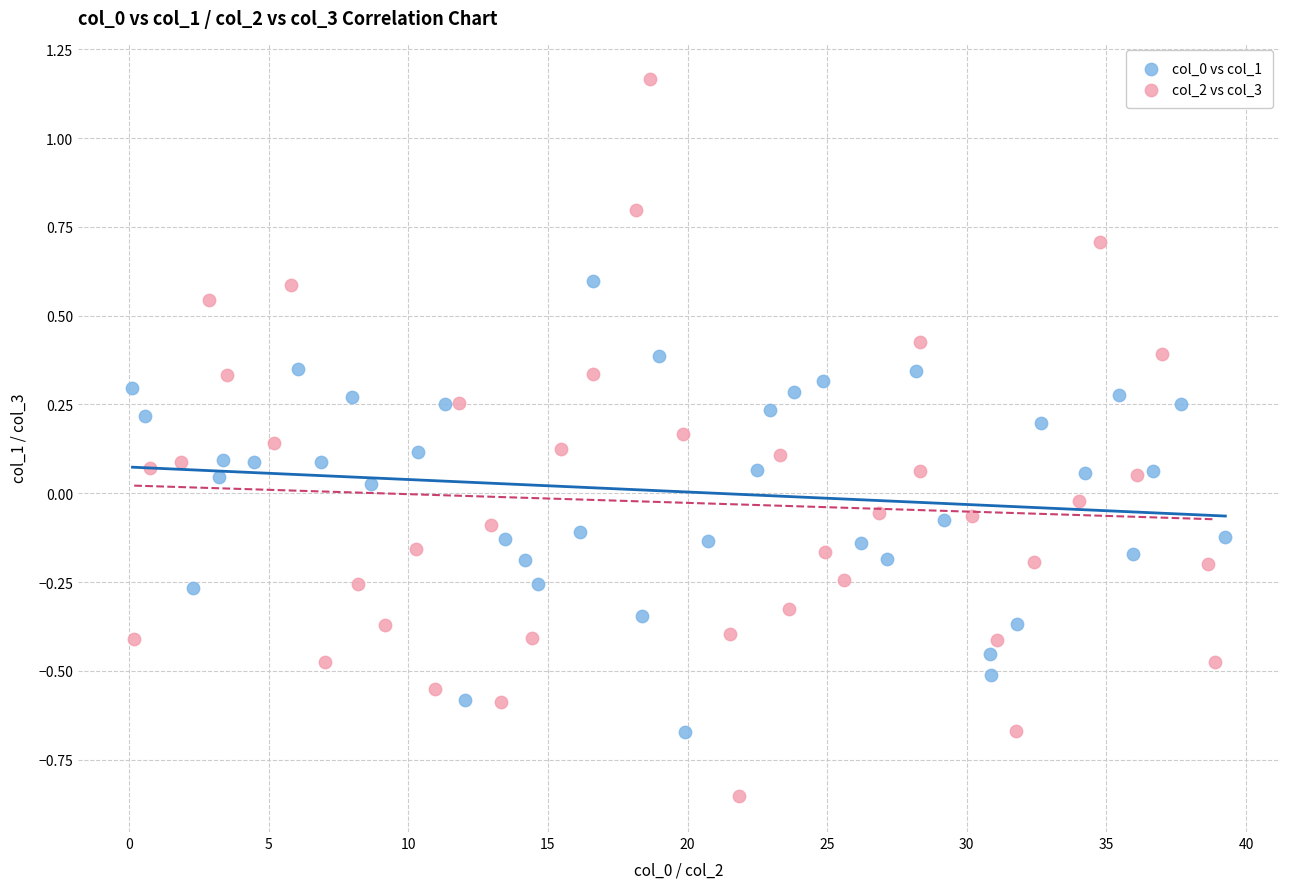

Which series contains the highest Y value?

col_2 vs col_3